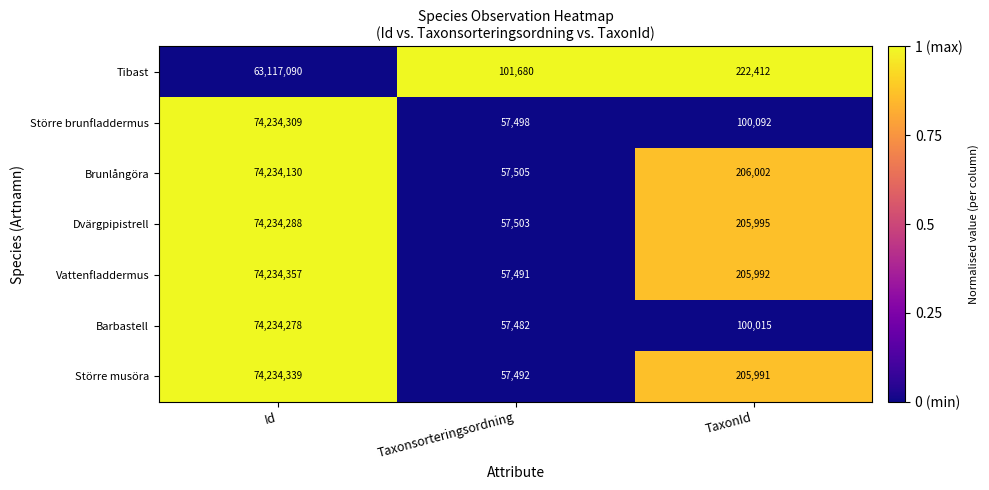

Which series has the largest total across all categories?

Vattenfladdermus